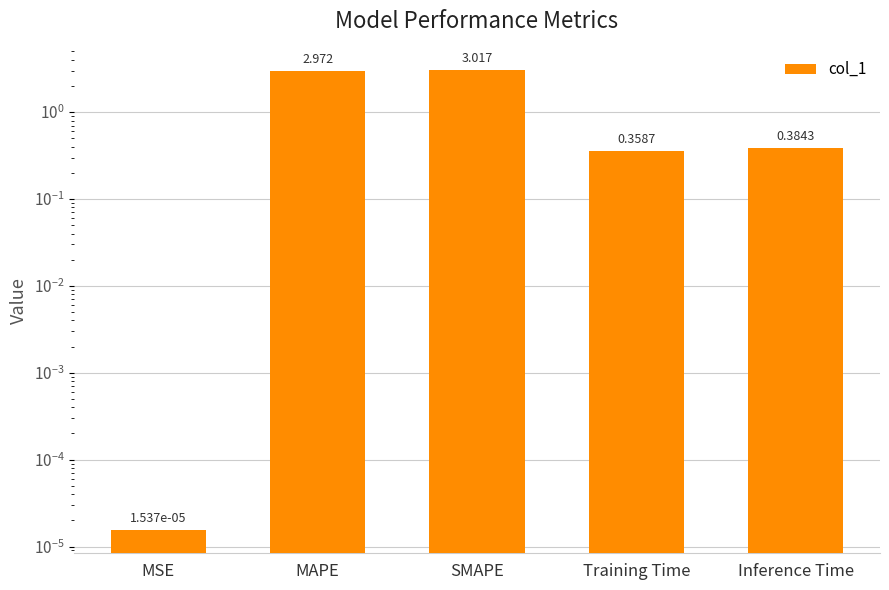

What is the ratio of the value at Inference Time to the value at SMAPE?

0.1